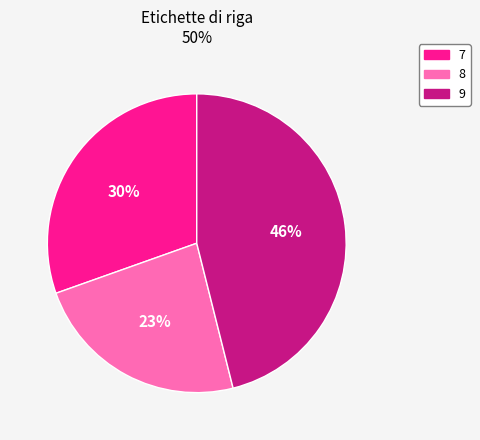

Which has a higher value, 7 or 8?

7